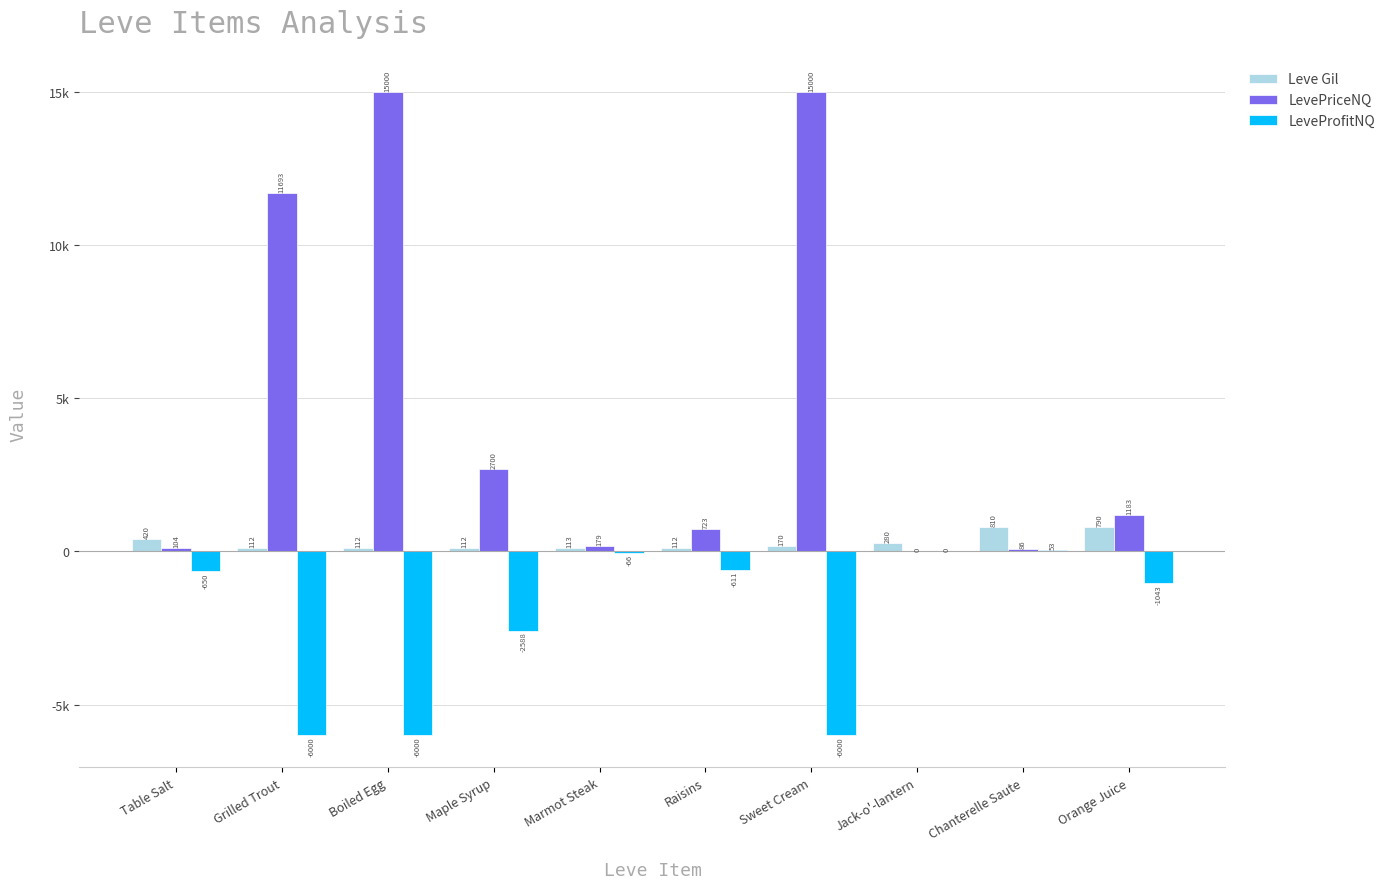

At which label does Leve Gil first exceed 170?

Table Salt